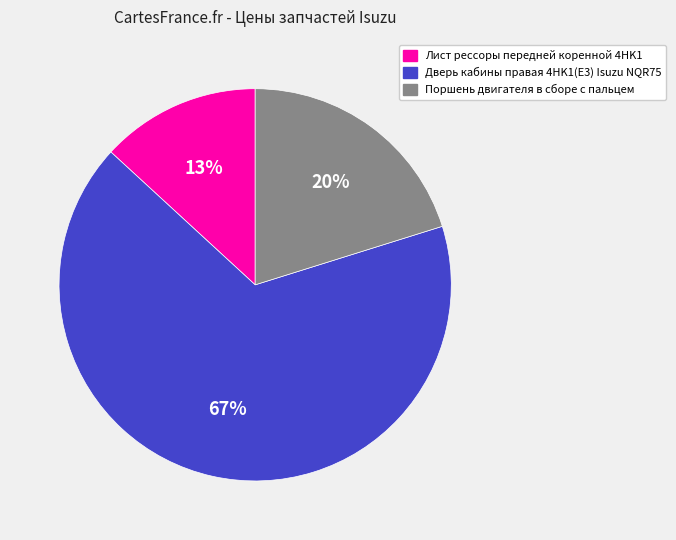

The Поршень двигателя в сборе с пальцем slice represents 20% of the pie. True or false?

True